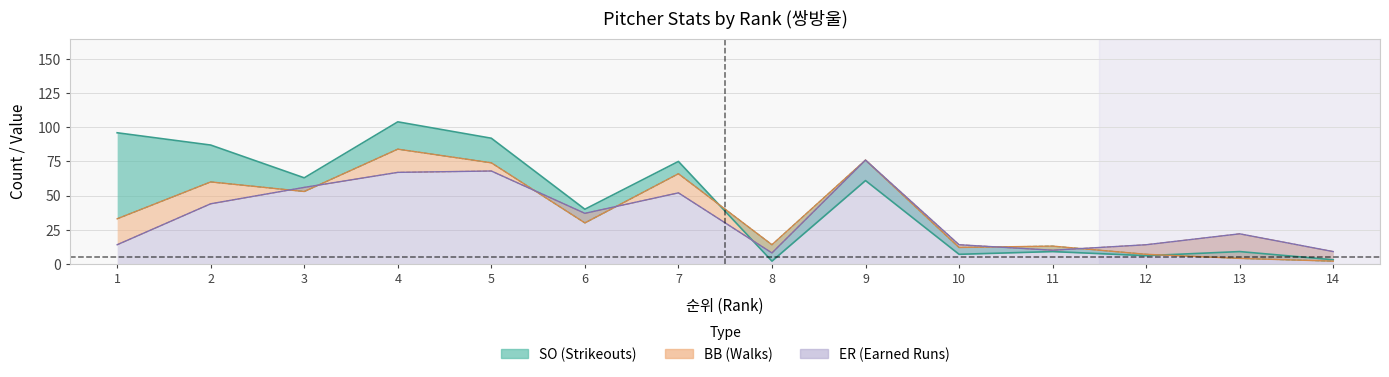

Where does the BB series first go above 33?

2